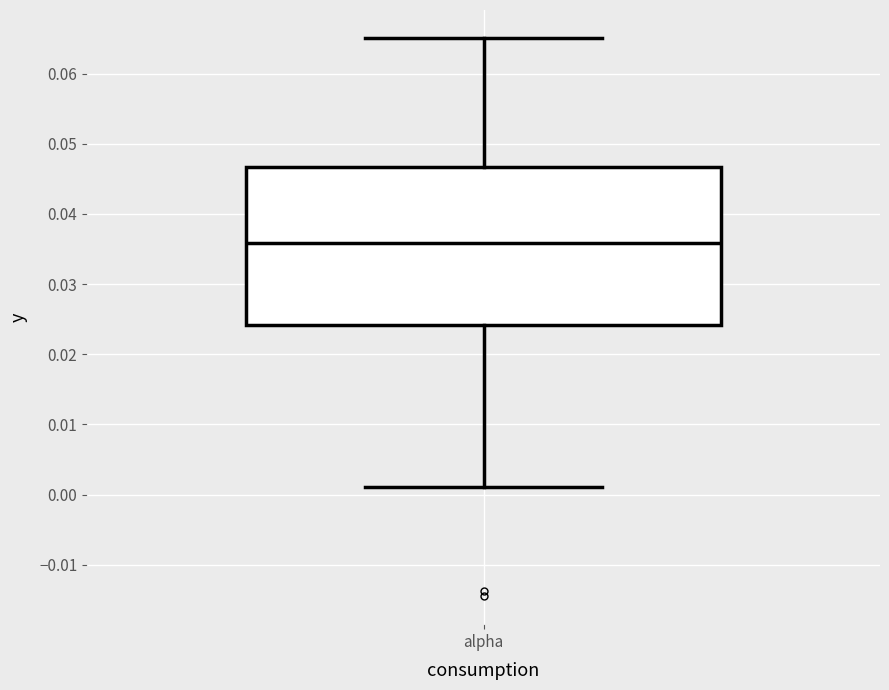

Read this box plot against the y-axis: the position of the median line, the range covered by the box, and the ends of both whiskers. The values are not printed on the chart, so give them approximately, as read against the axis.

median 0.036, box 0.024 to 0.047, whiskers 0.001 to 0.065